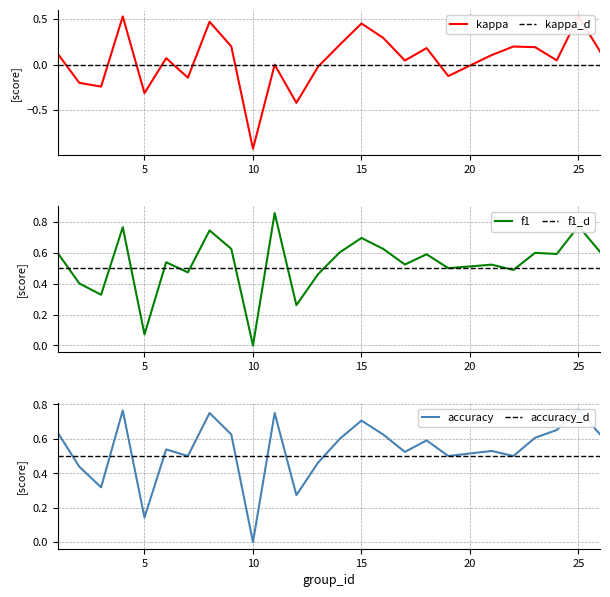

Where is the first local minimum for accuracy?

3